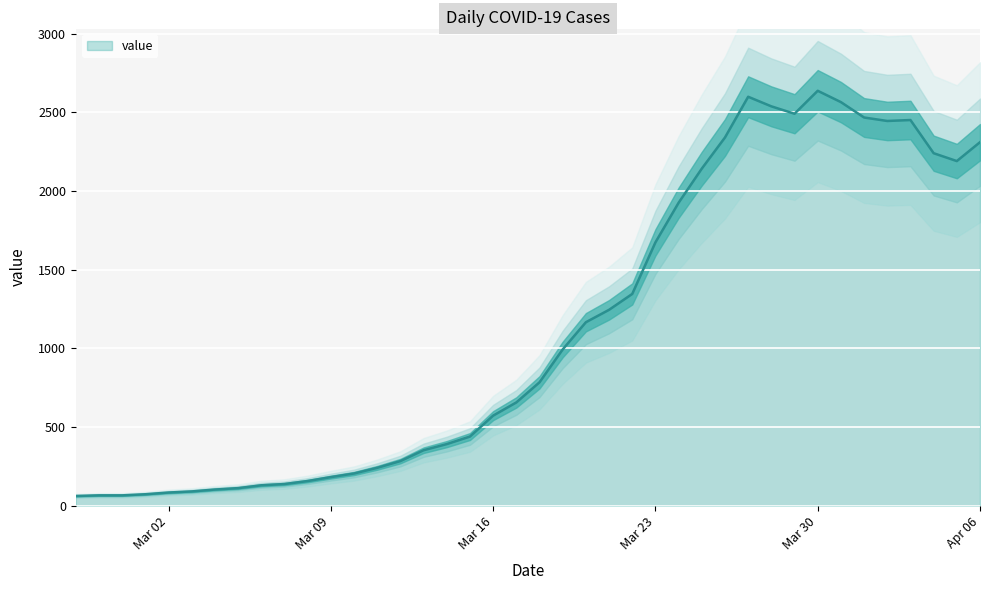

Reading left to right, what are all the values shown in this chart?

61	65	65	72	83	90	102	111	129	137	156	181	204	240	283	352	391	439	572	656	784	993	1166	1245	1346	1674	1926	2143	2341	2600	2539	2492	2638	2566	2468	2446	2452	2241	2191	2311